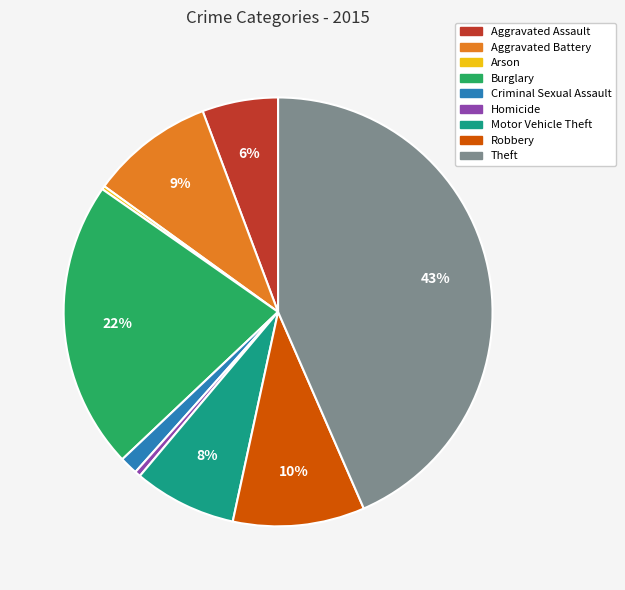

Is it true that Robbery is 10% of the pie?

True